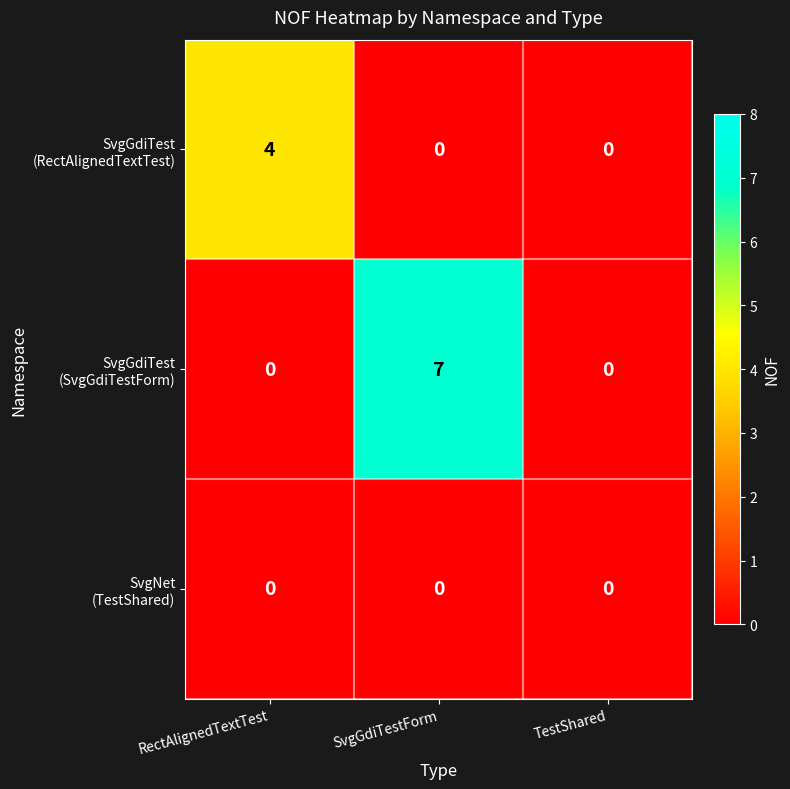

What is the spread (max minus min) of values at SvgGdiTestForm?

7